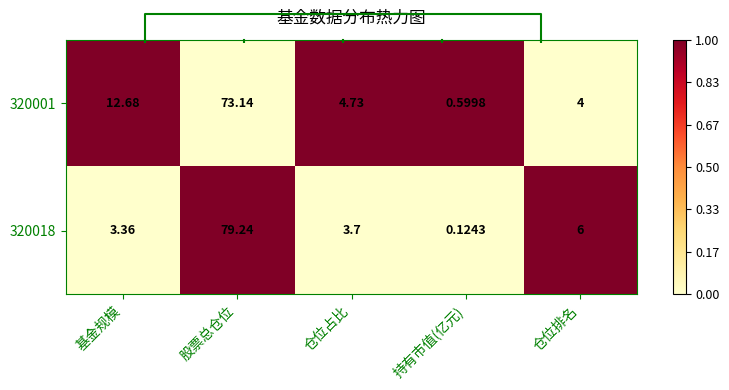

Which series changed the most between 仓位占比 and 持有市值(亿元)?

320001